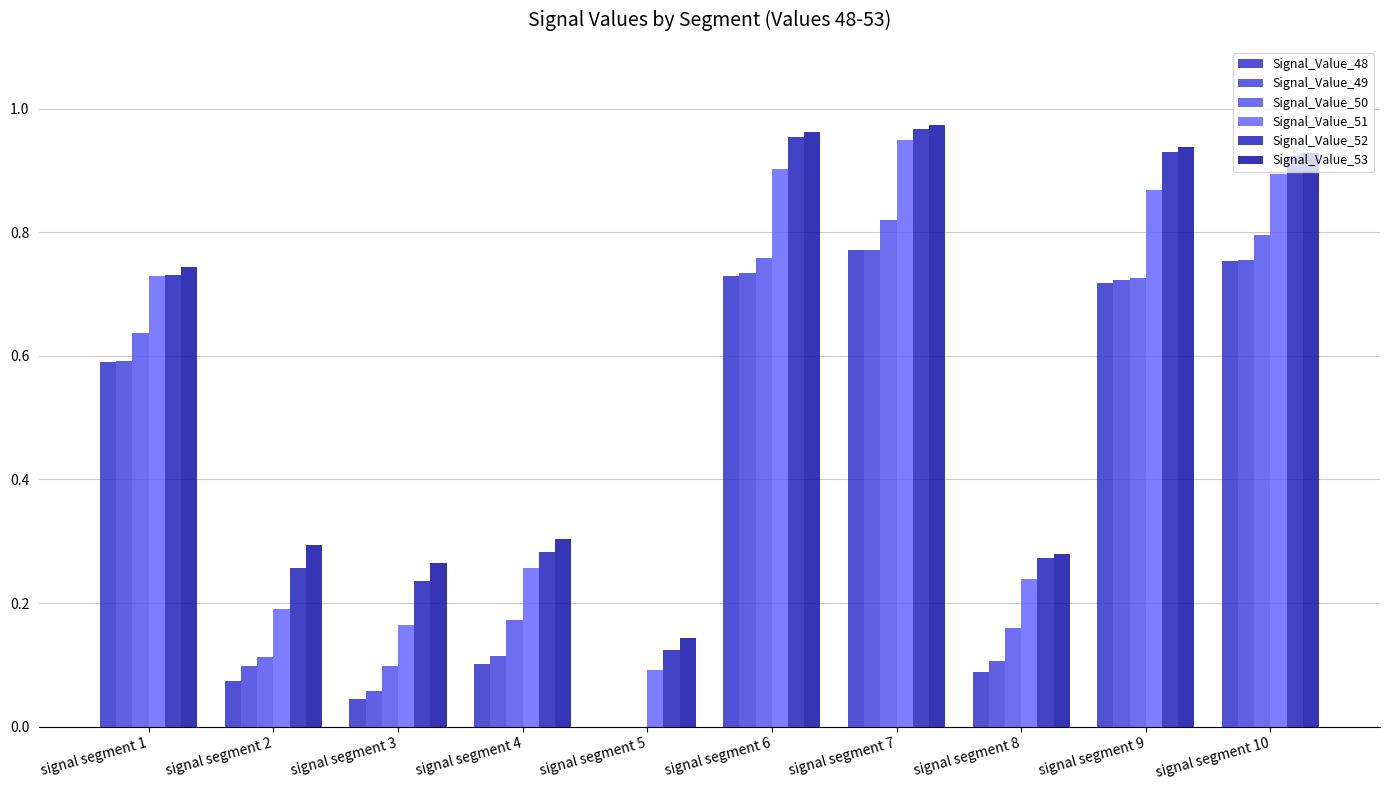

How many values in the Signal_Value_48 series exceed 0?

9